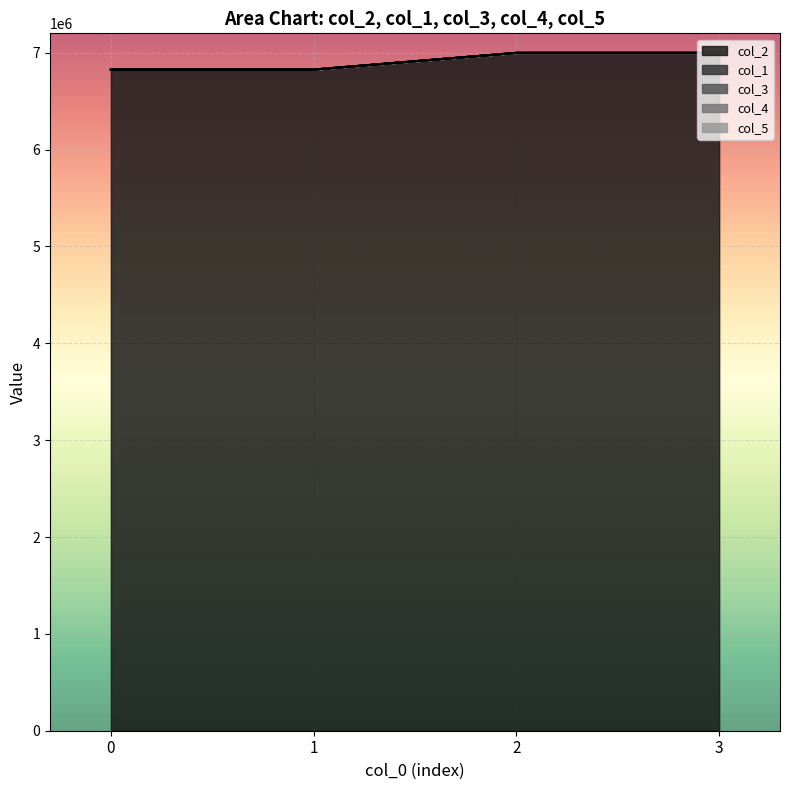

Does the chart display data point markers on the line(s)?

No